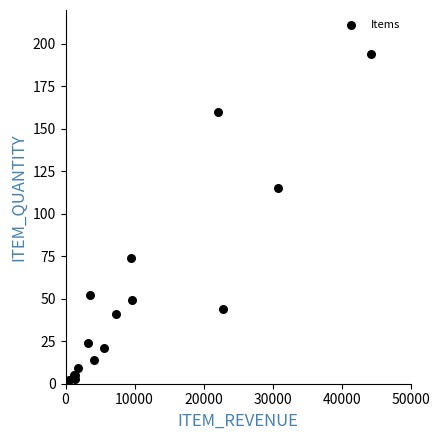

What Y value in the scatter plot is closest to 97?

115